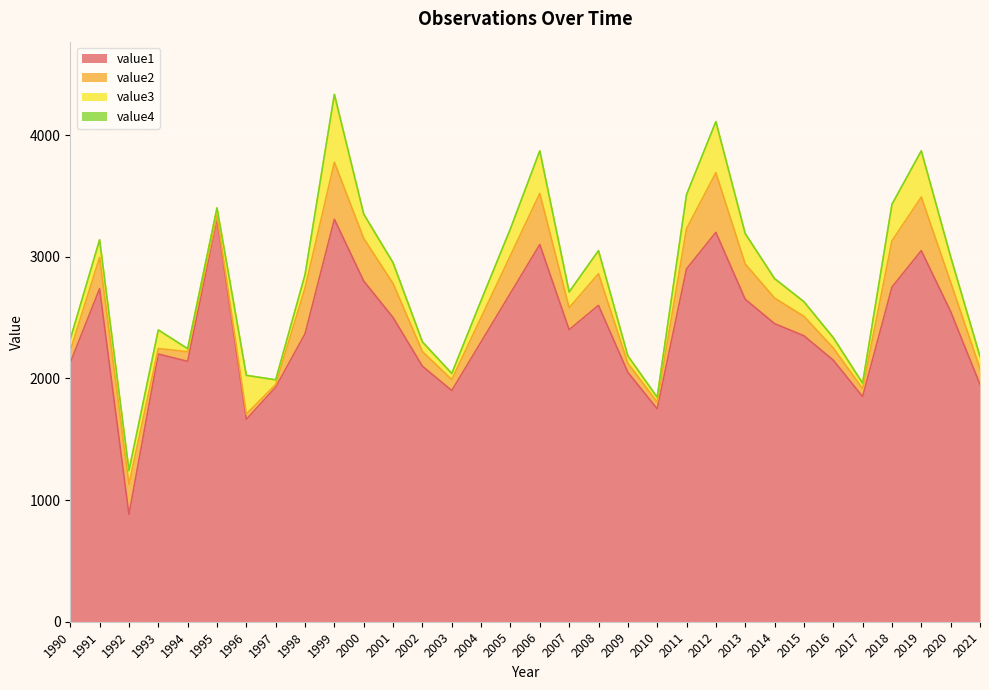

What is the value of the value3 point at the 24th from the left?

250